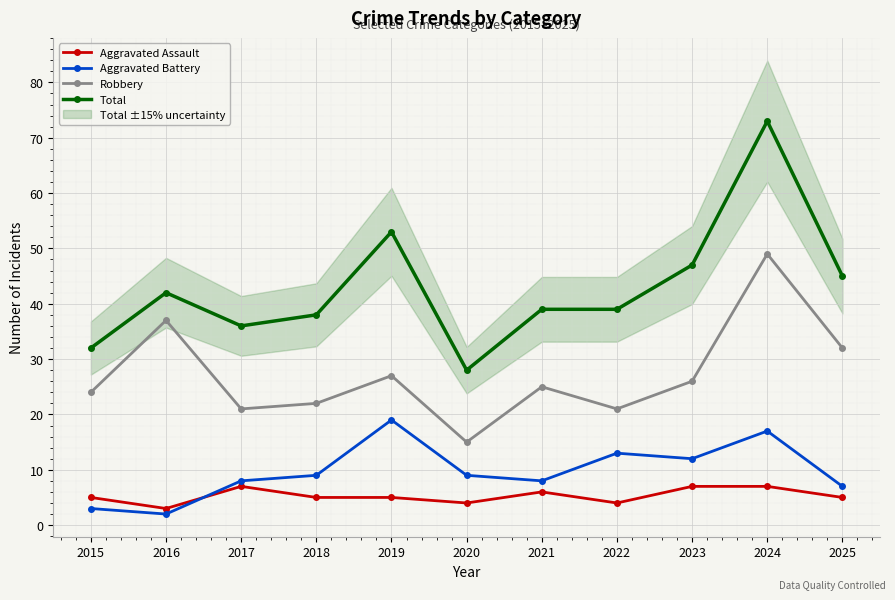

In Aggravated Assault, how many points are lower than both neighbors (excluding endpoints)?

3